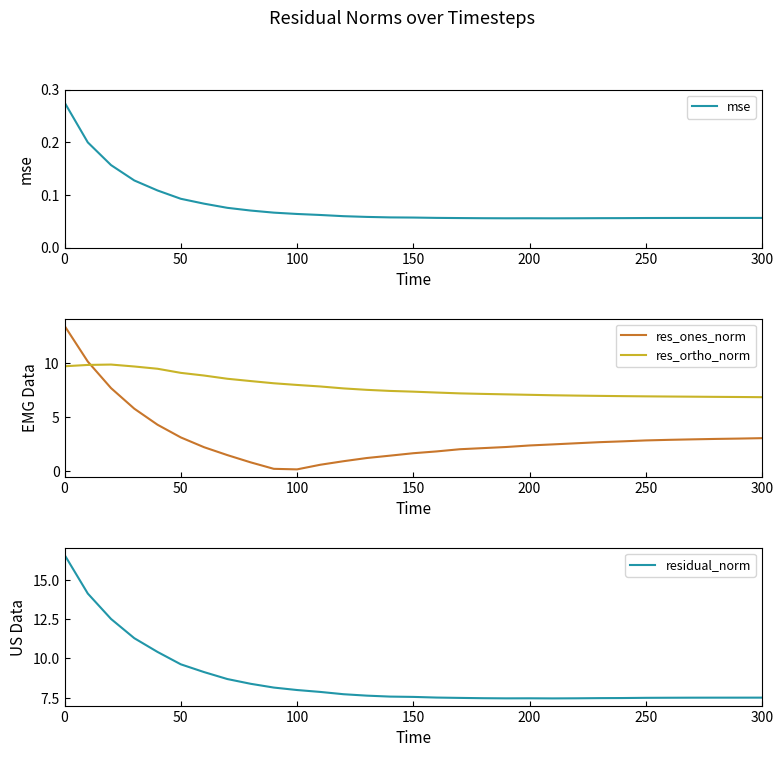

The value of residual_norm at 200 is 16.8. True or false?

False